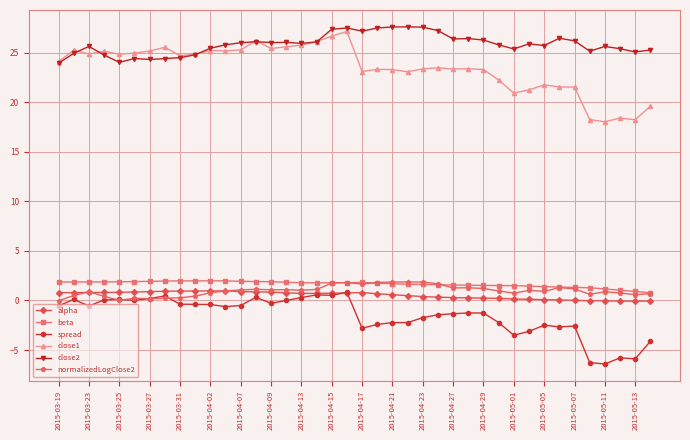

How many values in the close1 series exceed 24?

20